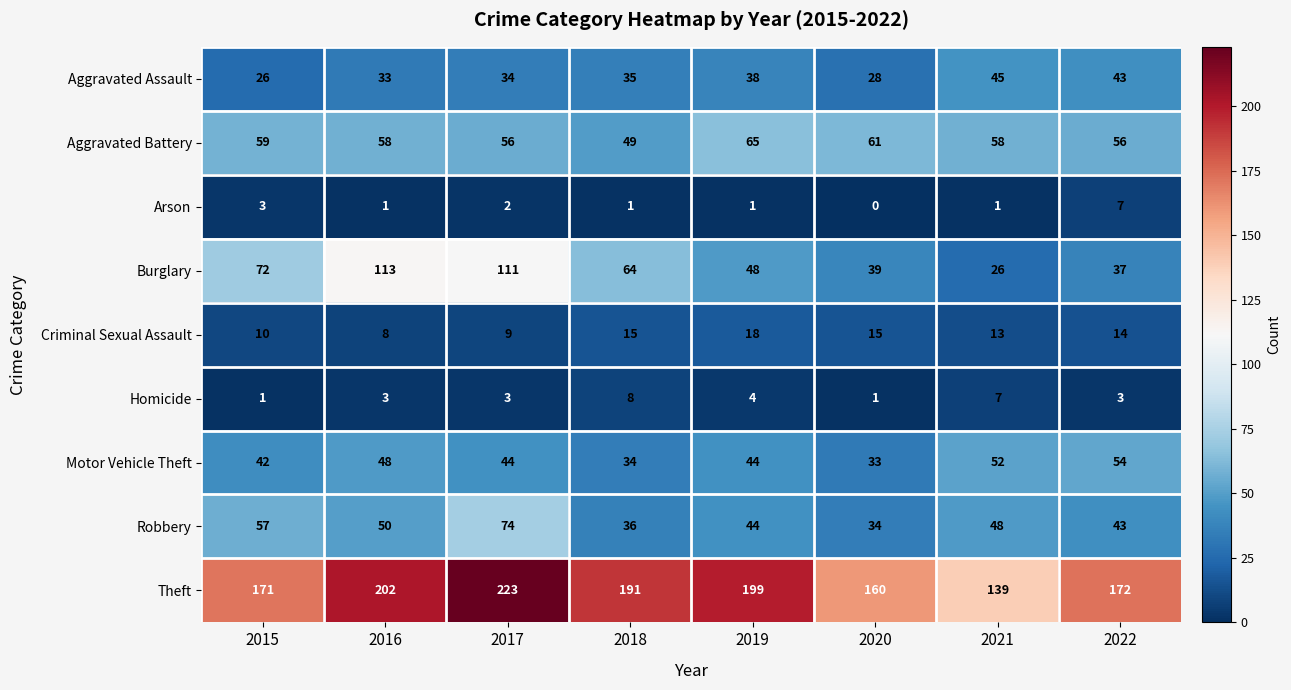

What is the sum of the Theft values at 2019 and 2015?

370